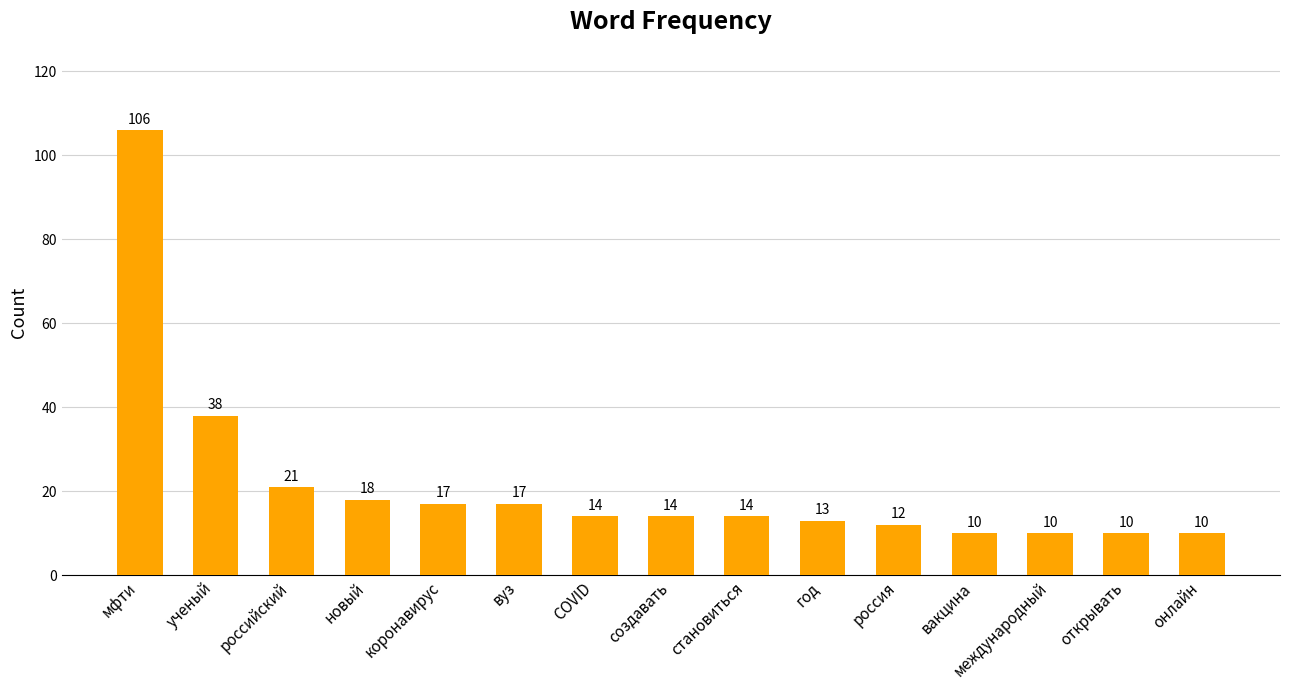

The chart shows a value of 22 at год. True or false?

False